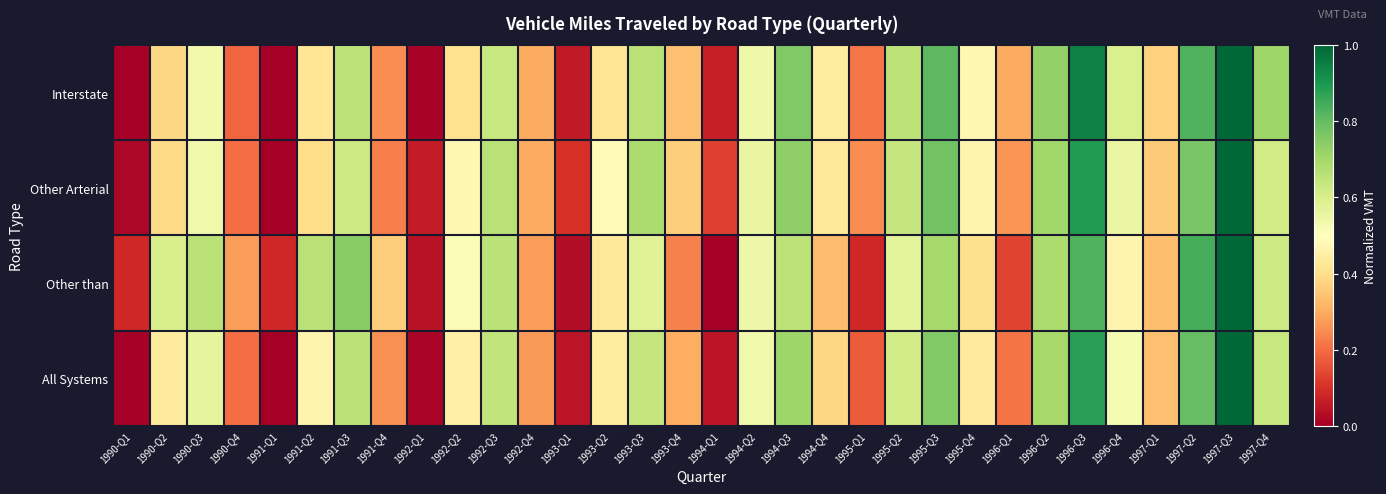

Count the number of categories in the chart.

32